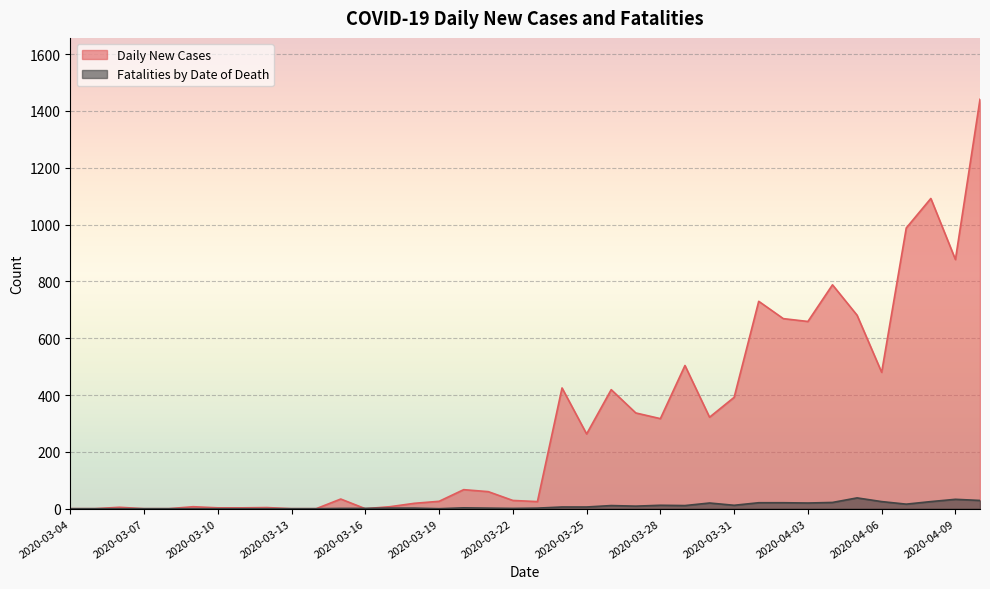

Reading left to right, list all the values displayed in this chart.

Daily New Cases: 0	0	5	0	0	7	3	3	4	0	0	34	0	7	19	26	67	60	29	25	425	263	419	337	317	504	322	392	730	669	659	788	681	480	988	1092	877	1441
Fatalities by Date of Death: 0	0	0	0	0	0	0	0	0	0	0	1	1	2	2	0	3	2	1	2	6	6	11	9	12	11	20	12	21	21	20	22	38	25	16	25	33	29